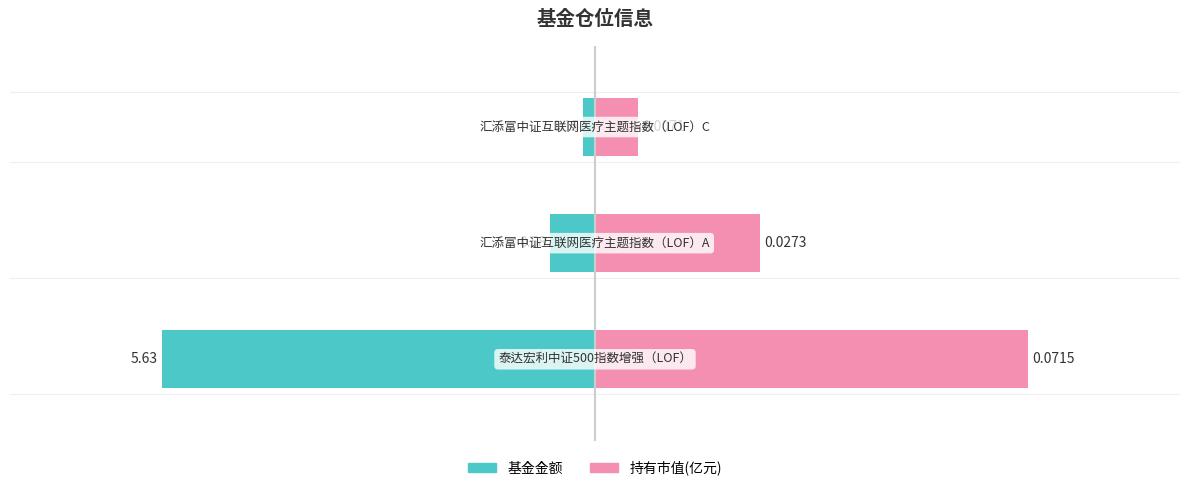

What is the difference between the maximum and minimum values in the 基金金额 series?

5.5